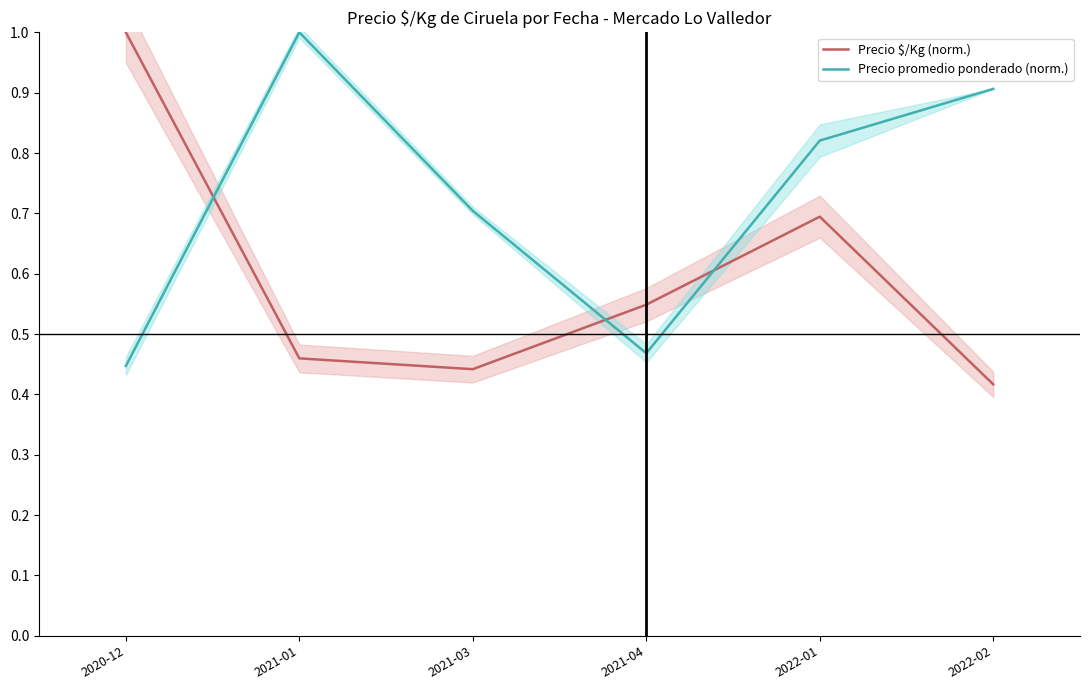

Does the chart have visible grid lines?

No